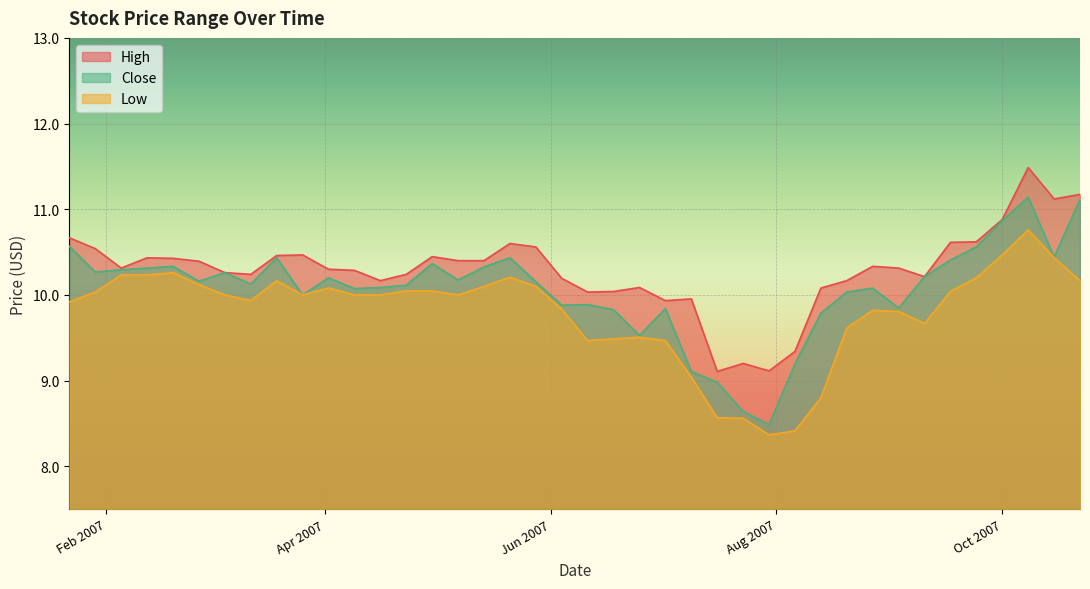

The High series shows 3.3 at 2007-09-03. True or false?

False